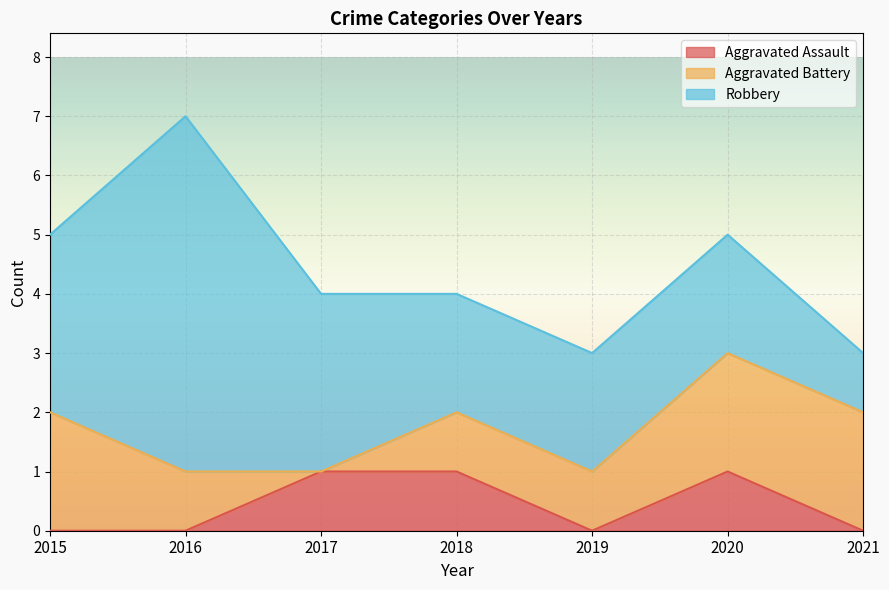

List the labels in order of Aggravated Assault value, largest first.

2017, 2018, 2020, 2015, 2016, 2019, 2021